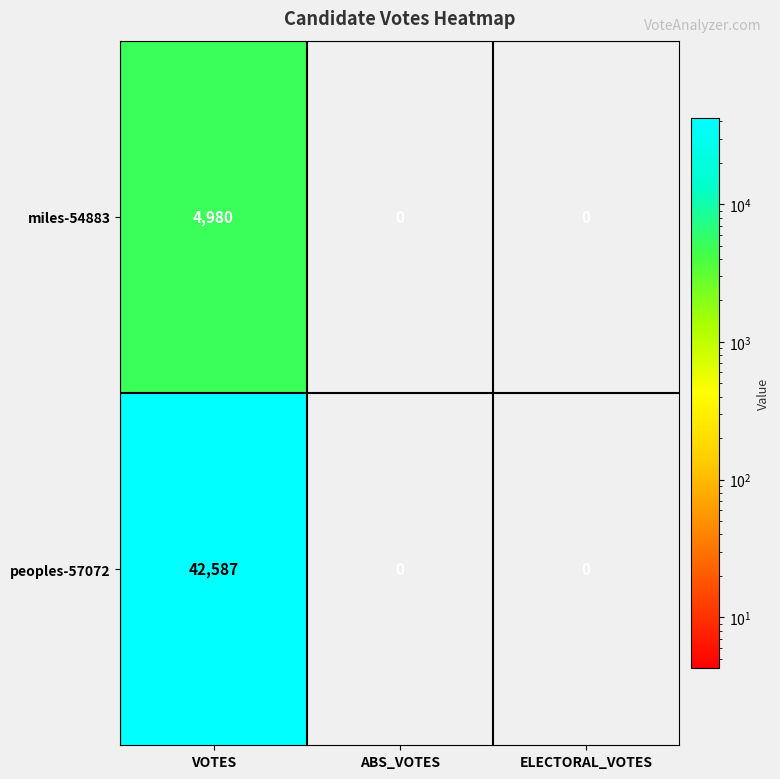

What is the difference between the maximum and minimum values in the peoples-57072 series?

42587